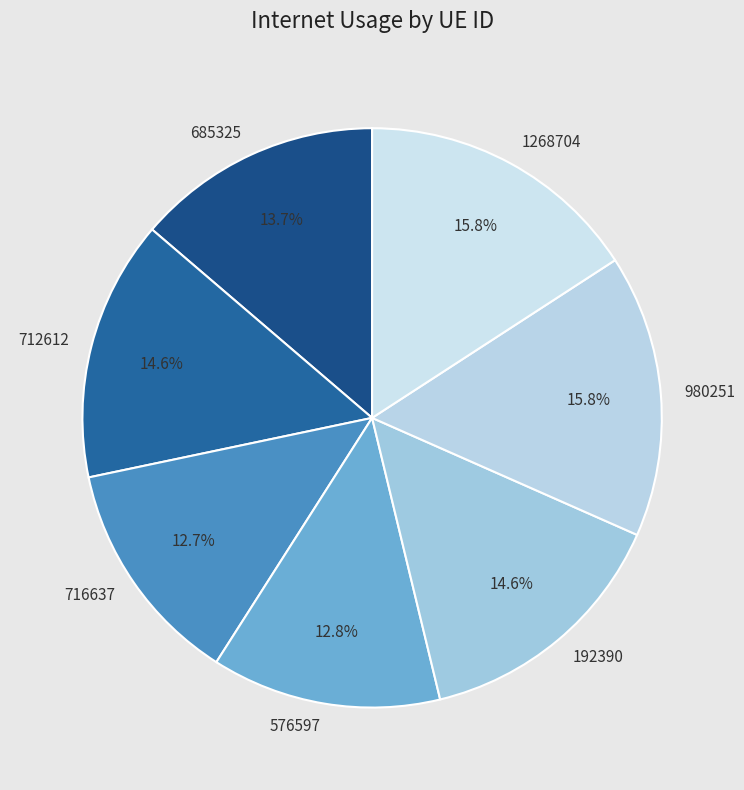

What is the ratio of the value at 712612 to the value at 1268704?

0.9